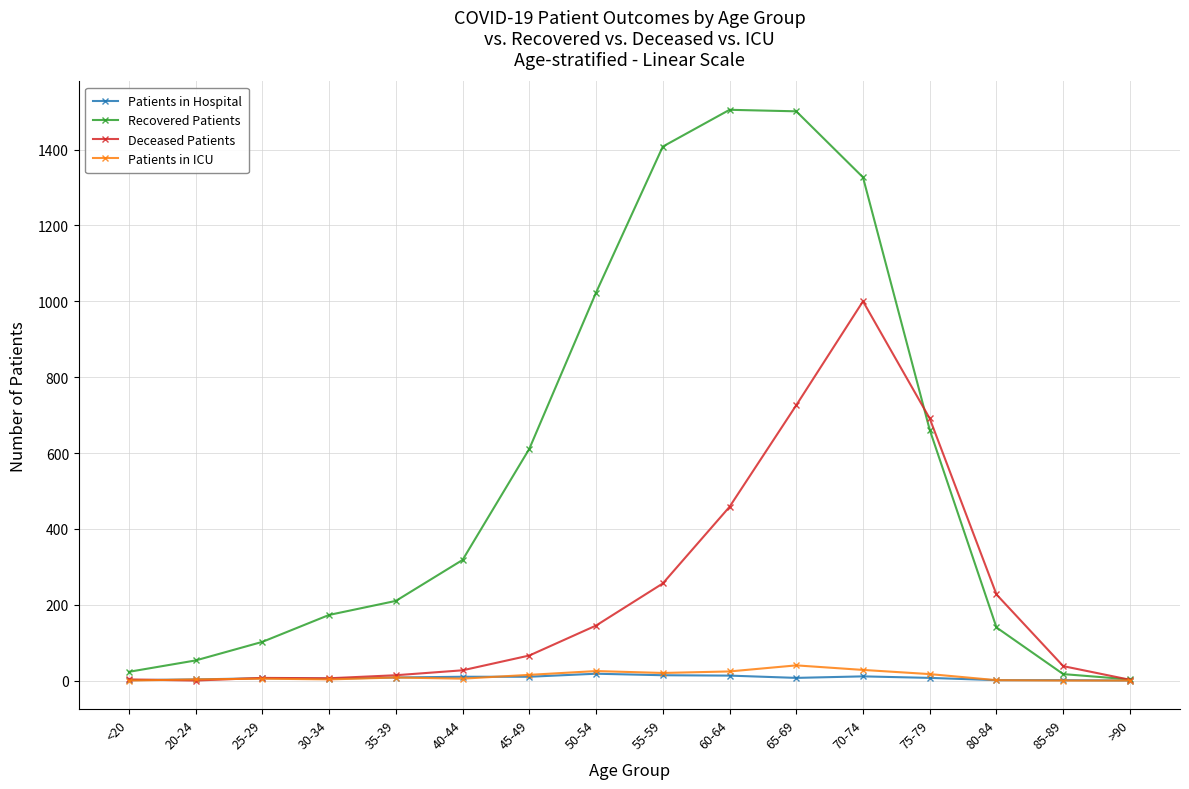

What are all the series names shown in the legend?

Patients in Hospital, Recovered Patients, Deceased Patients, Patients in ICU